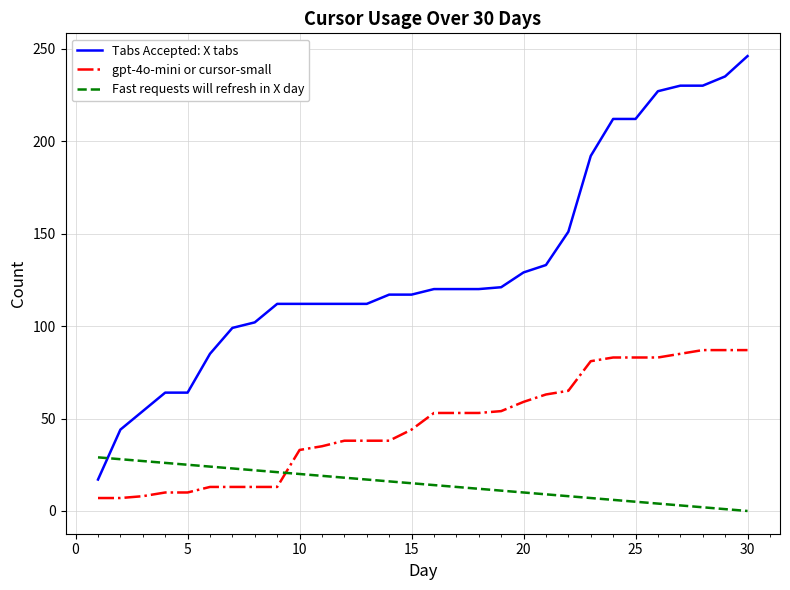

What is the maximum value for gpt-4o-mini or cursor-small?

87